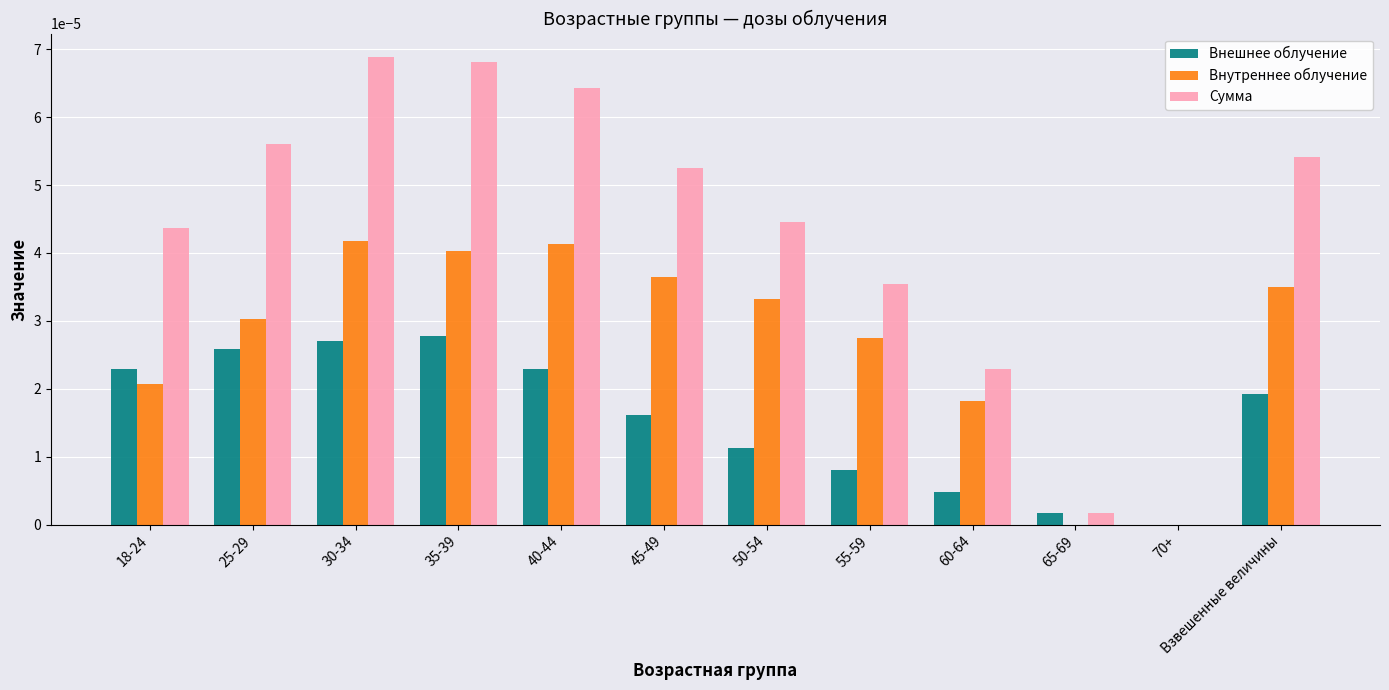

At which label is Внешнее облучение closest to 0?

70+